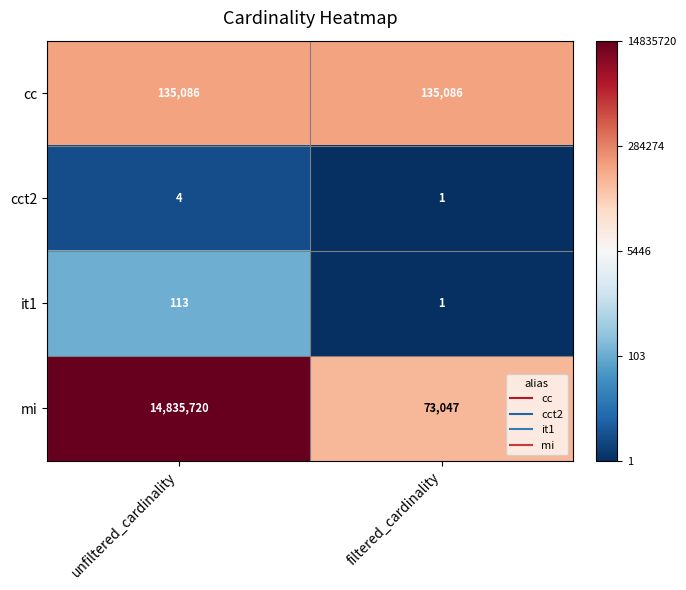

What is the total value across all series at unfiltered_cardinality?

14970923